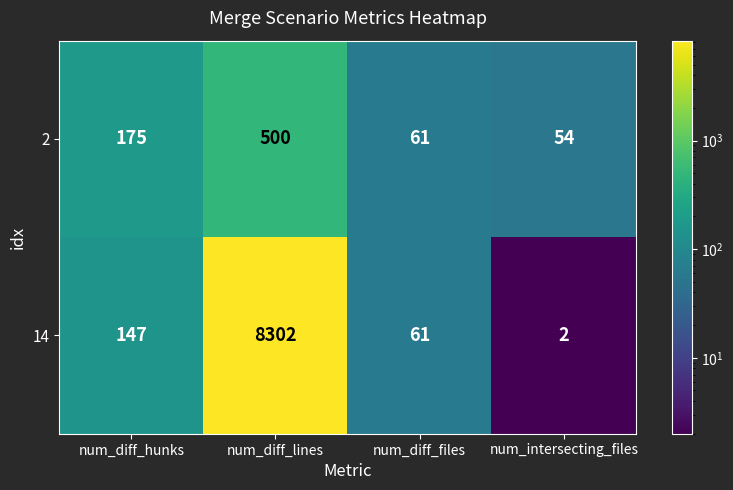

What is the total value across all series at num_diff_lines?

8802